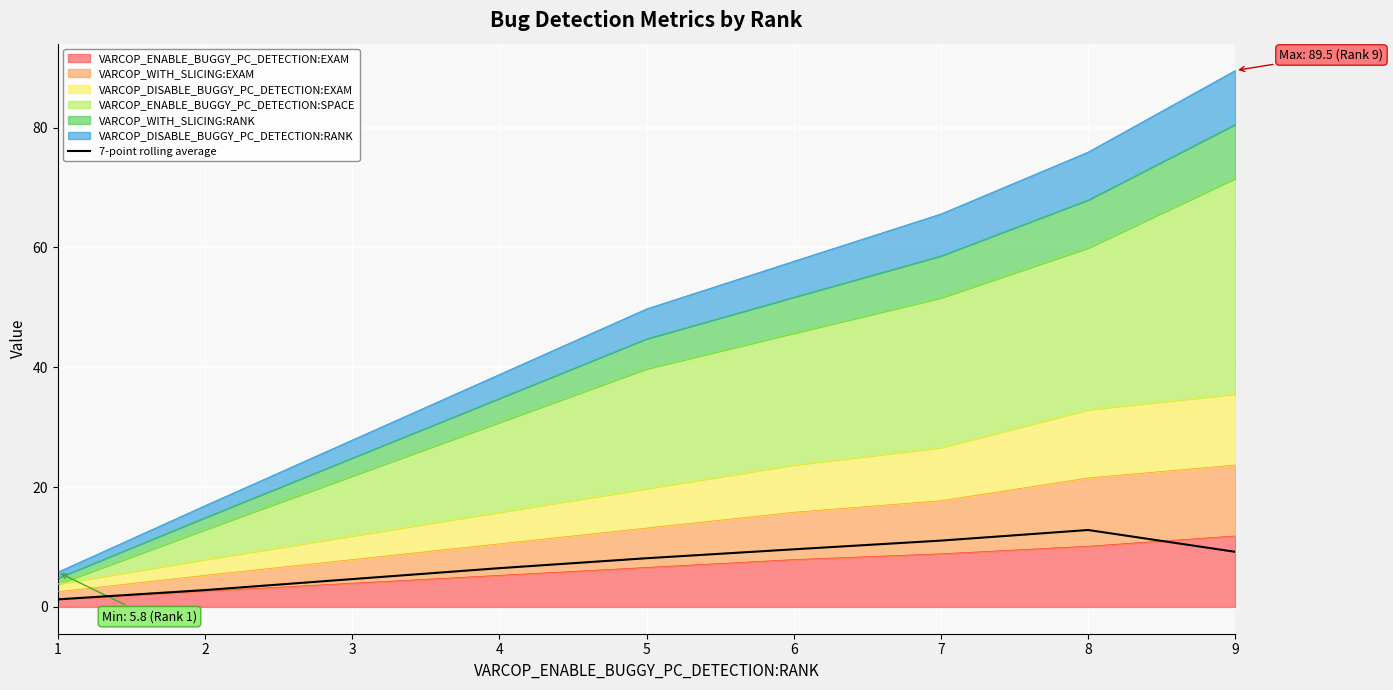

What is the change in value from 3 to 6?

+5.0